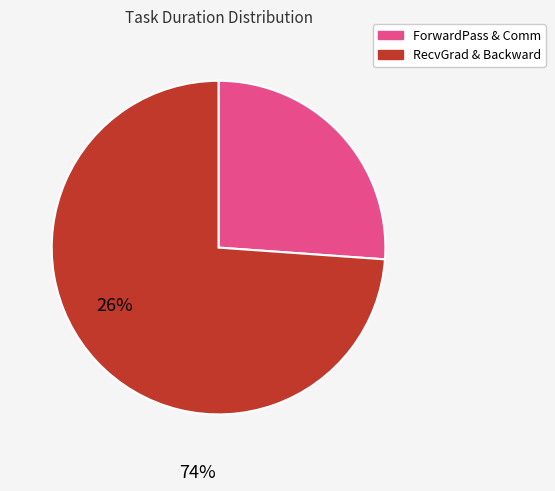

Count the number of slices in the pie.

2